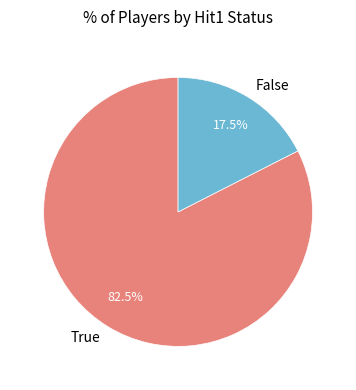

Rank the categories by value from highest to lowest.

True, False